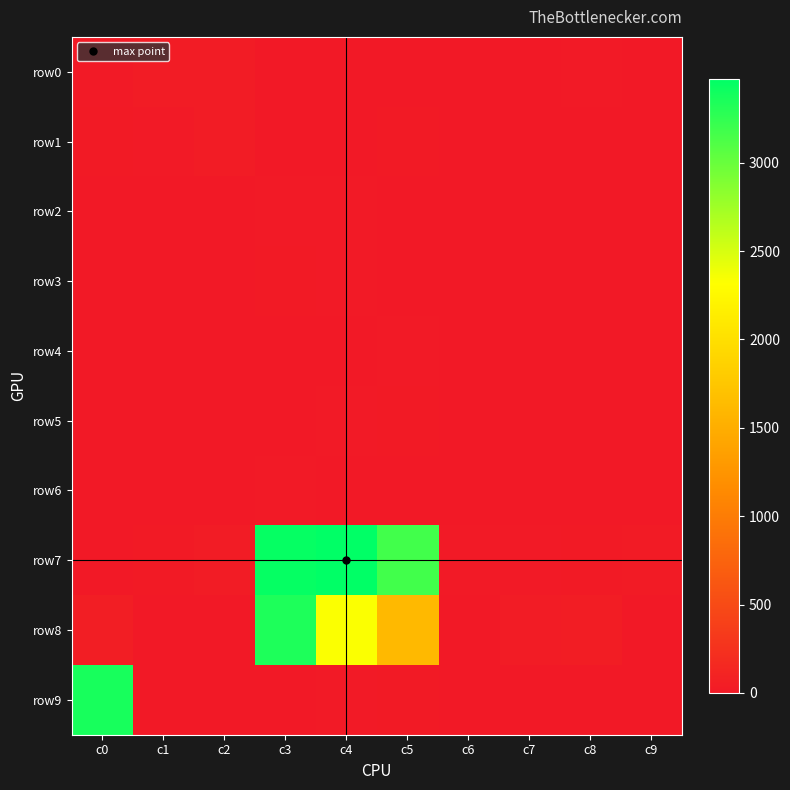

What is the difference between the highest and lowest values at c6?

9